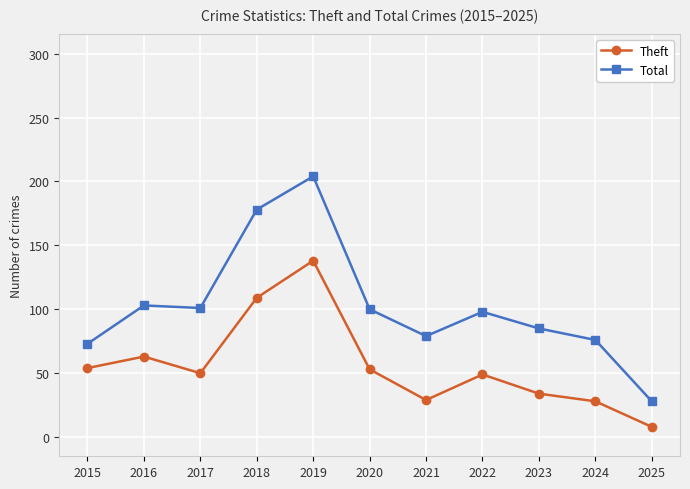

What is the spread (max minus min) of values at 2018?

69